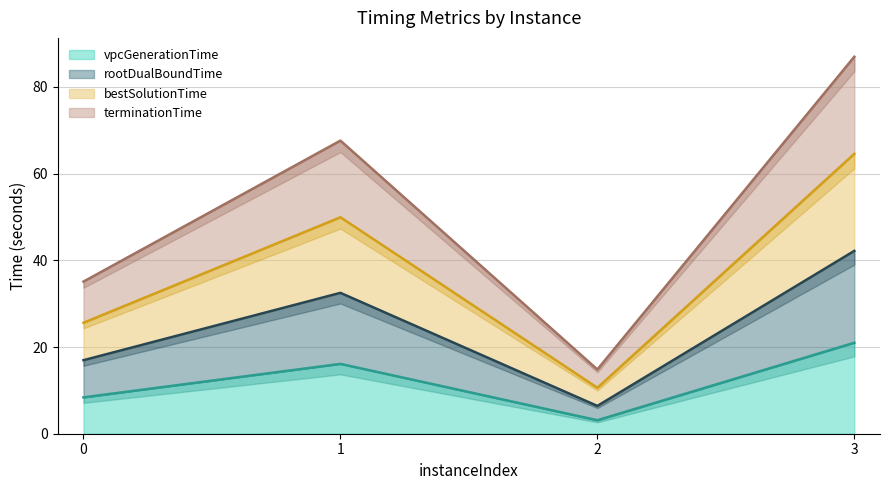

Reading left to right, transcribe all the data shown in this chart.

vpcGenerationTime: 8.4	16.1	3.1	21.0
rootDualBoundTime: 17.0	32.5	6.4	42.2
bestSolutionTime: 25.6	49.9	10.6	64.6
terminationTime: 35.1	67.6	14.8	87.0